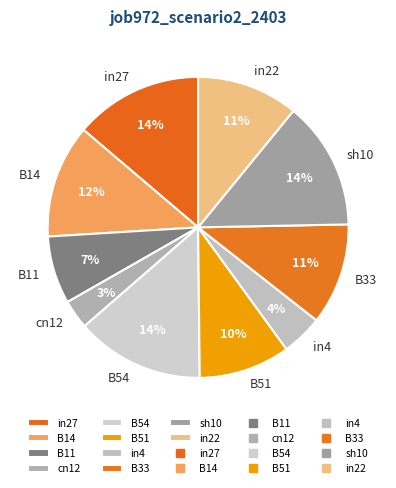

Between in22 and B11, which is larger?

in22